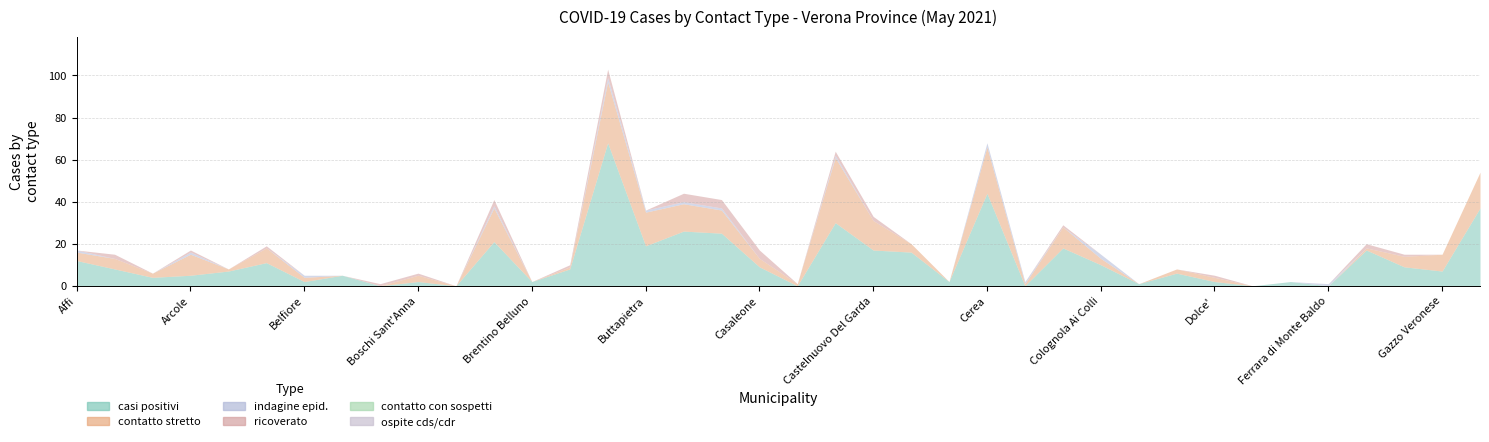

Is it true that ospite cds/cdr equals 0 at Bosco Chiesanuova?

True